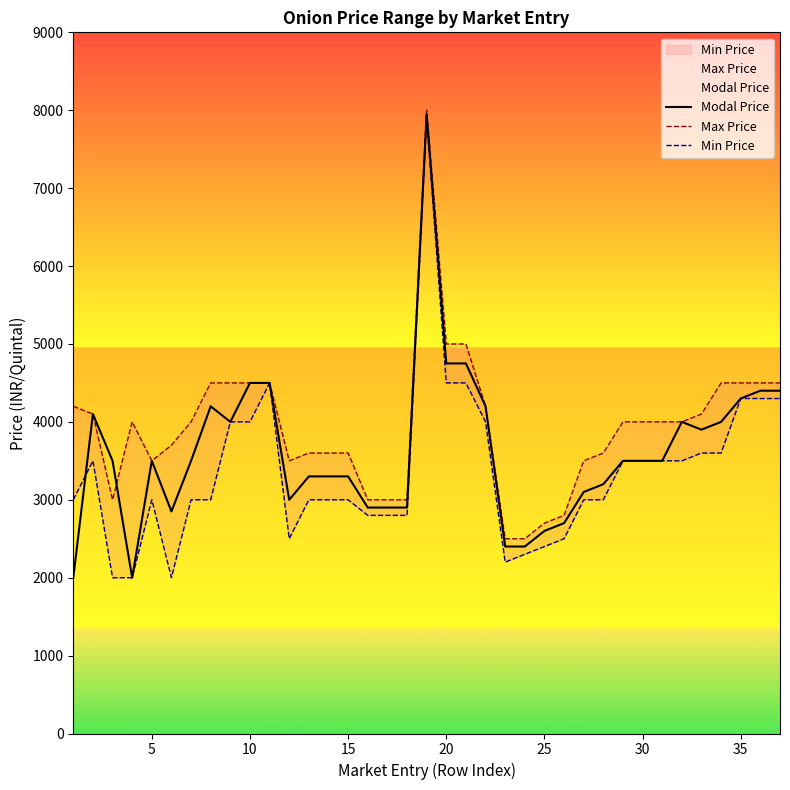

Is the value of Modal Price at 40 greater than the value of Max Price at 16?

Yes